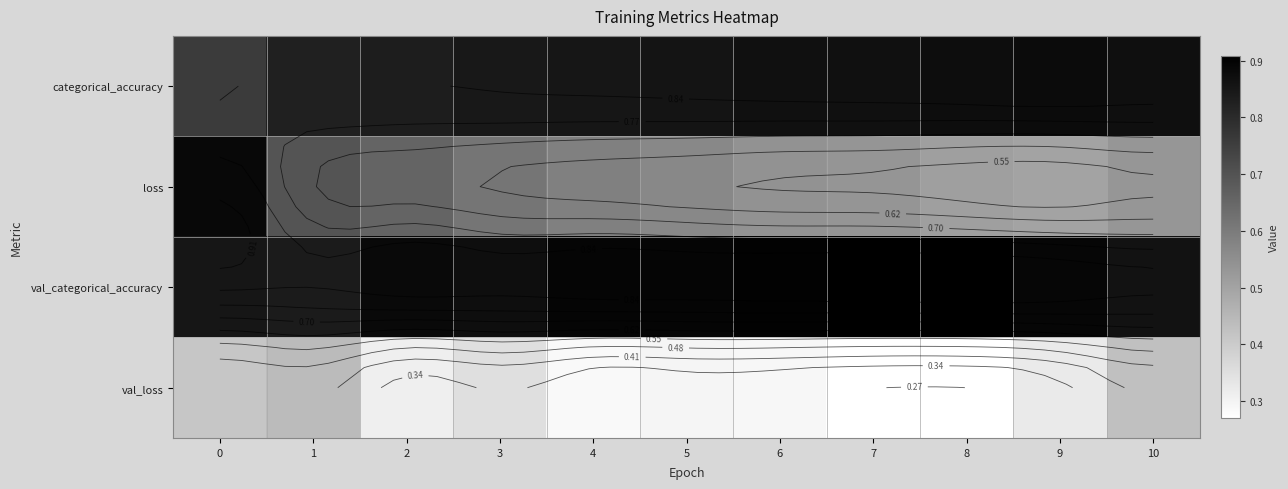

Which has a higher value, 6 or 3?

6